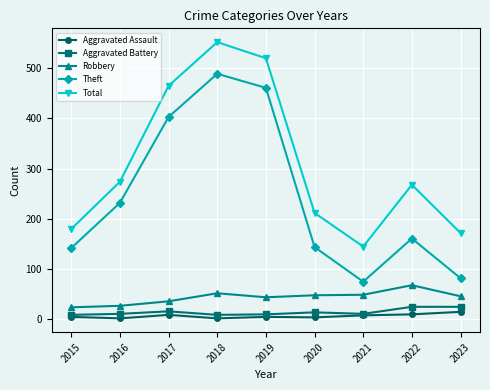

True or false: Theft and Aggravated Battery cross at least once.

False